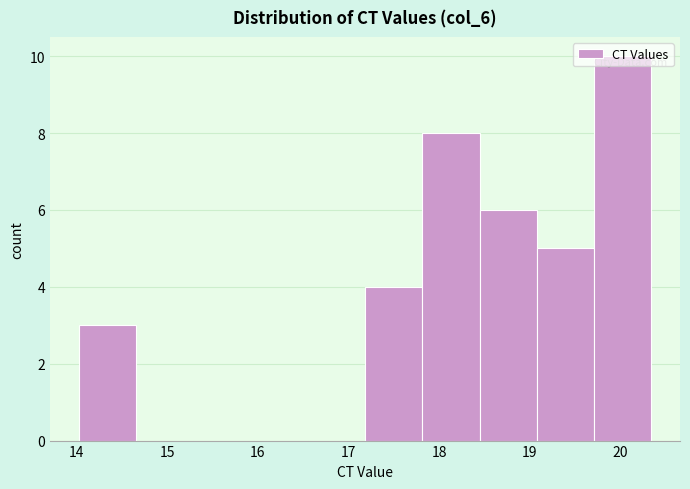

Reading left to right, transcribe this chart: for each bar, give the range it covers on the x-axis and its height. Neither the bar edges nor the heights are printed on the chart, so give them approximately, as read against the axes.

14.0 to 14.7: 3
14.7 to 15.3: 0
15.3 to 15.9: 0
15.9 to 16.6: 0
16.6 to 17.2: 0
17.2 to 17.8: 4
17.8 to 18.4: 8
18.4 to 19.1: 6
19.1 to 19.7: 5
19.7 to 20.3: 10